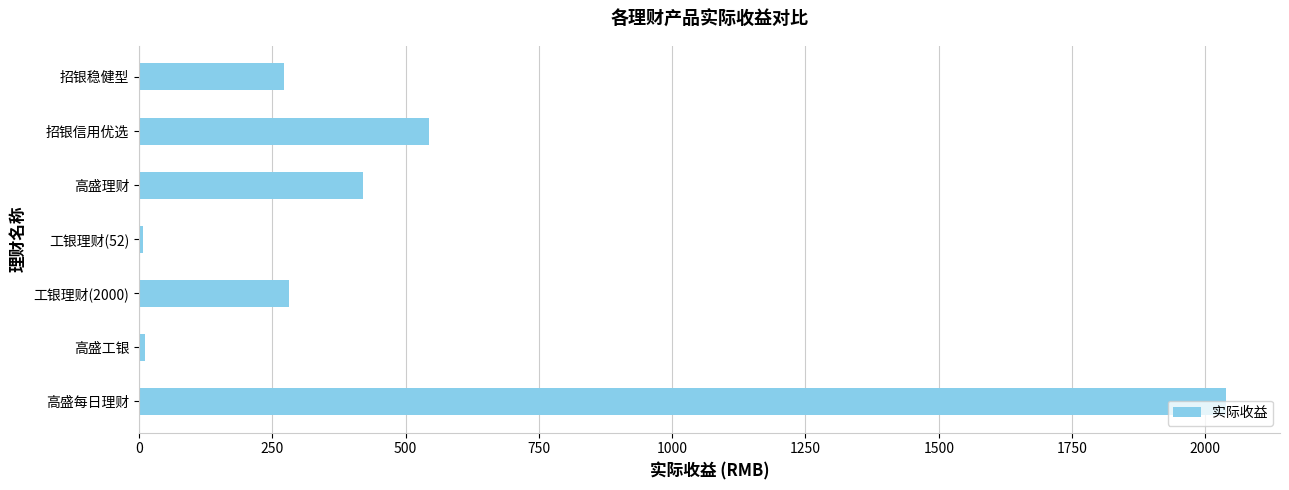

Is it true that the value at 高盛每日理财 is 925.8?

False